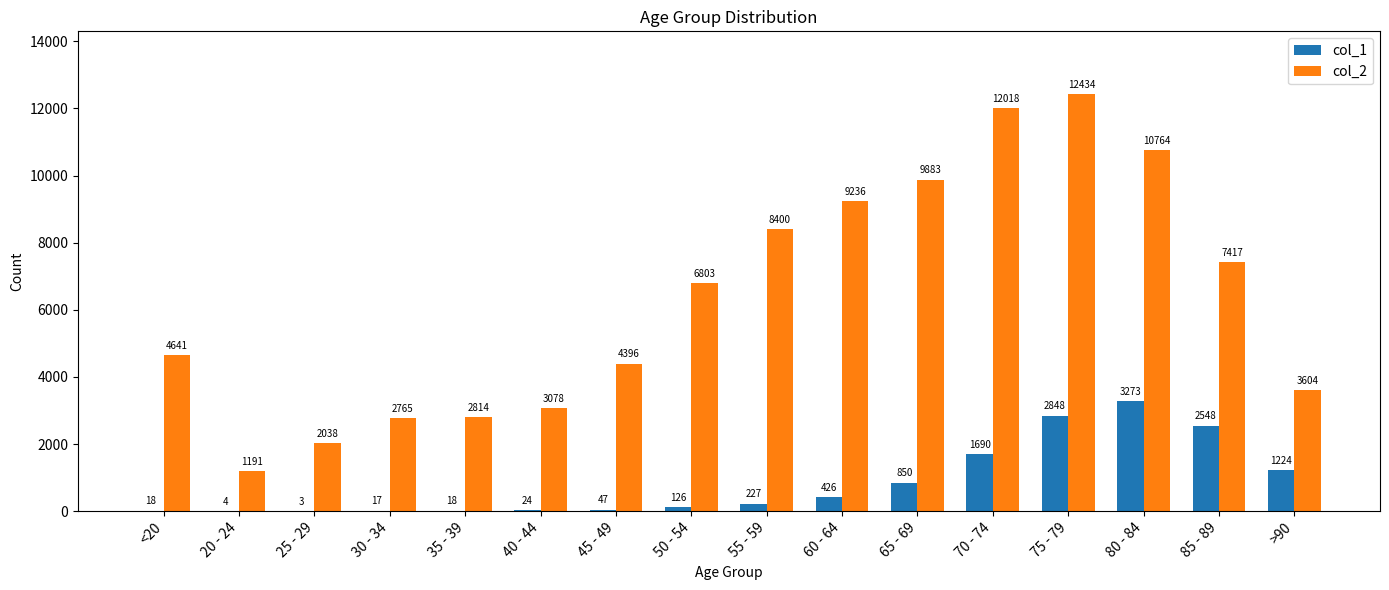

Between <20 and 85 - 89, which series saw the biggest shift?

col_2